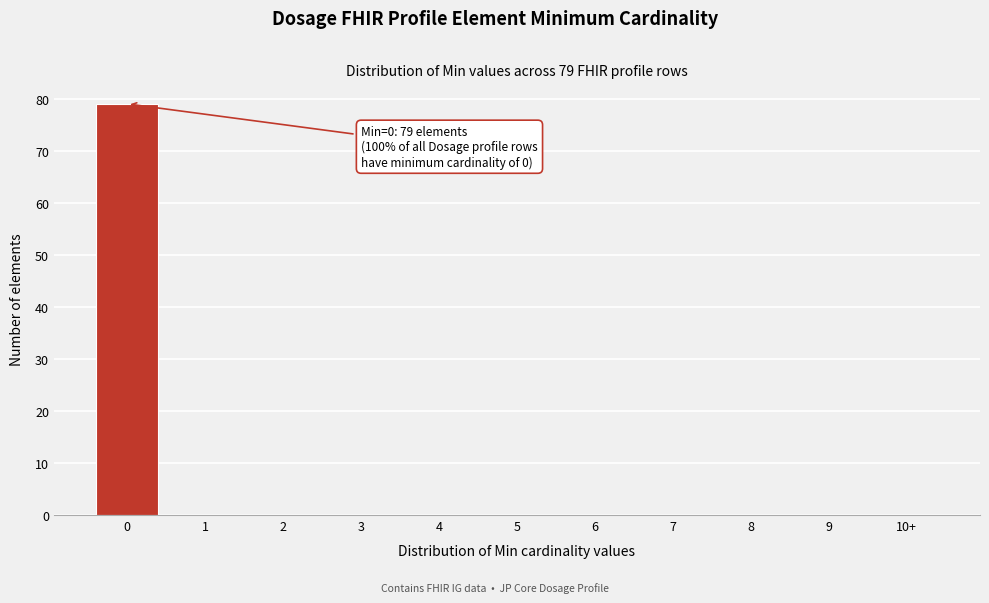

Reading left to right, extract all data points from this chart.

0=79	1=0	2=0	3=0	4=0	5=0	6=0	7=0	8=0	9=0	10+=0